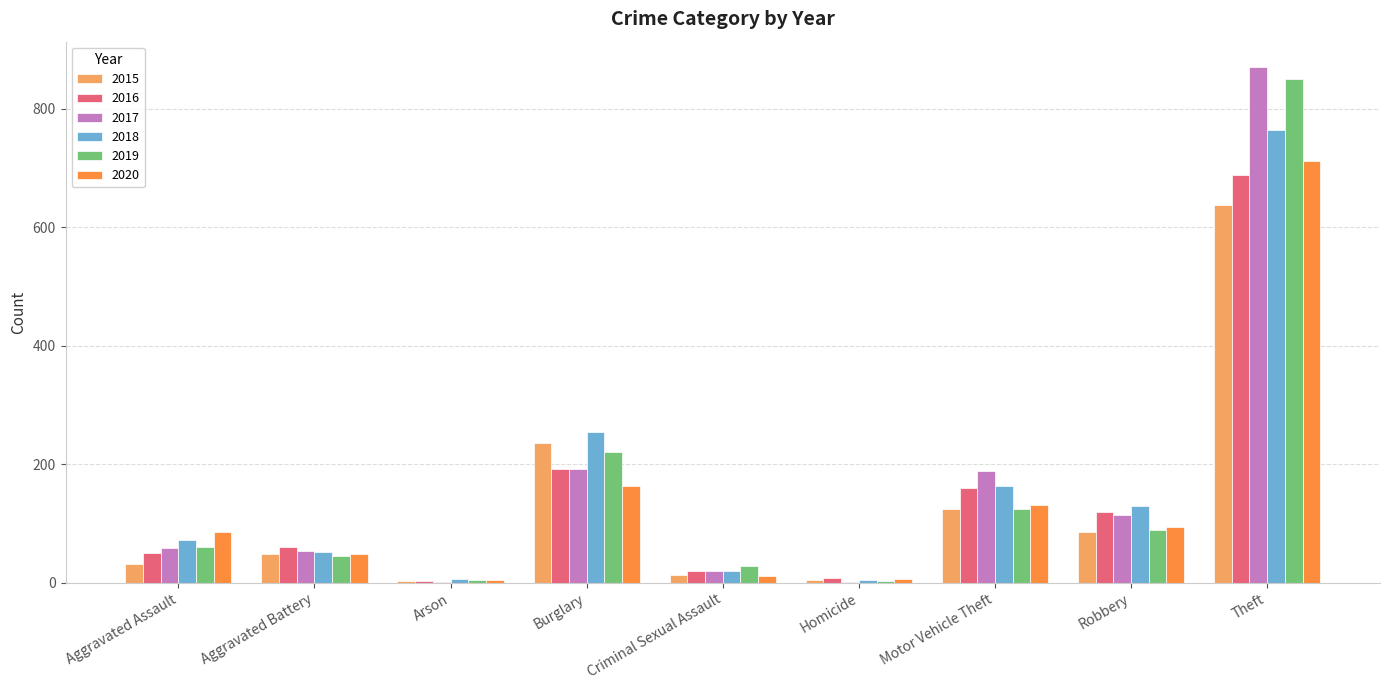

How many groups of bars are there?

9